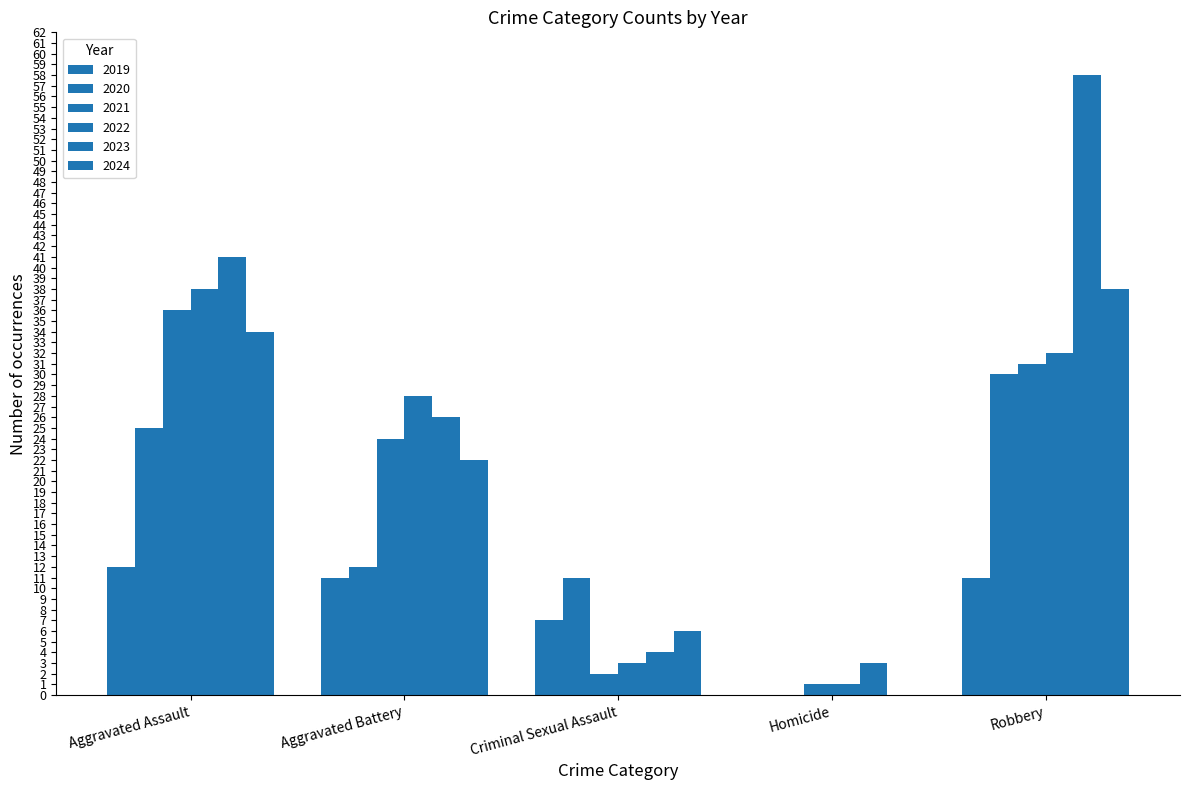

Is it true that 2022 equals 28 at Aggravated Battery?

True